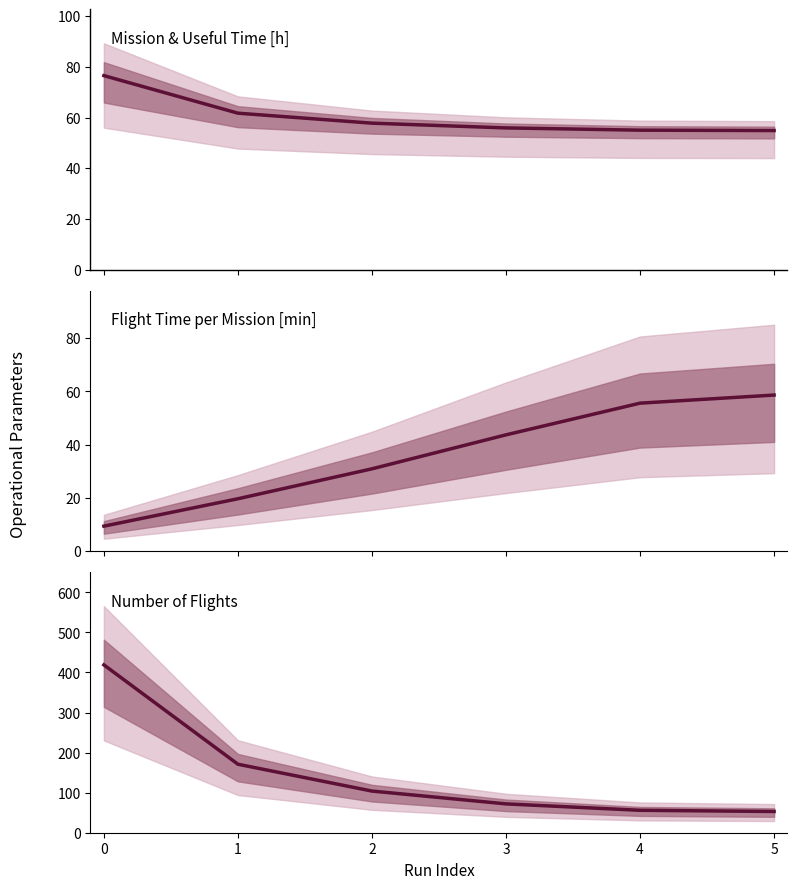

What is the sum of all Tempo por voo [min] values?

218.0